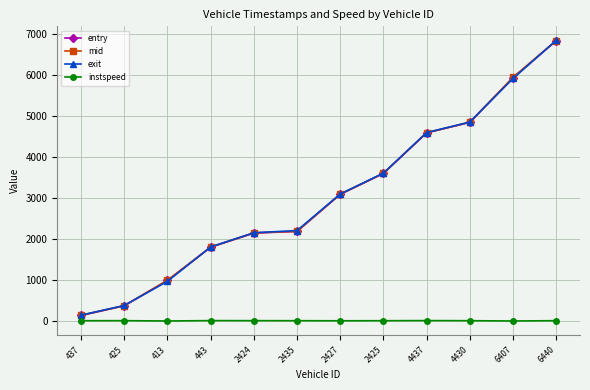

Where is exit nearest to the value 3499?

2425